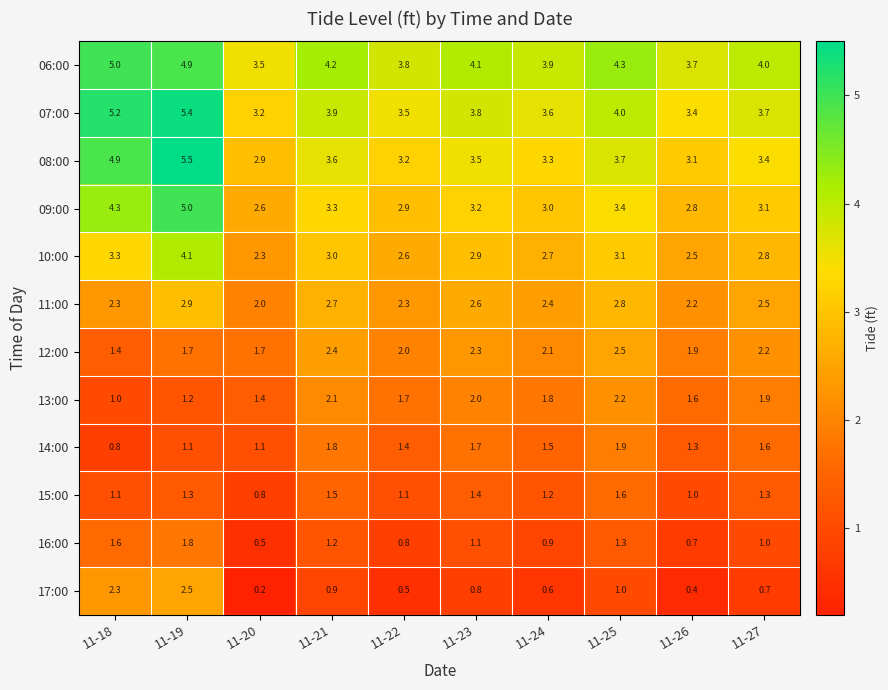

Rank the categories by 16:00 value from highest to lowest.

11-19, 11-18, 11-25, 11-21, 11-23, 11-27, 11-24, 11-22, 11-26, 11-20